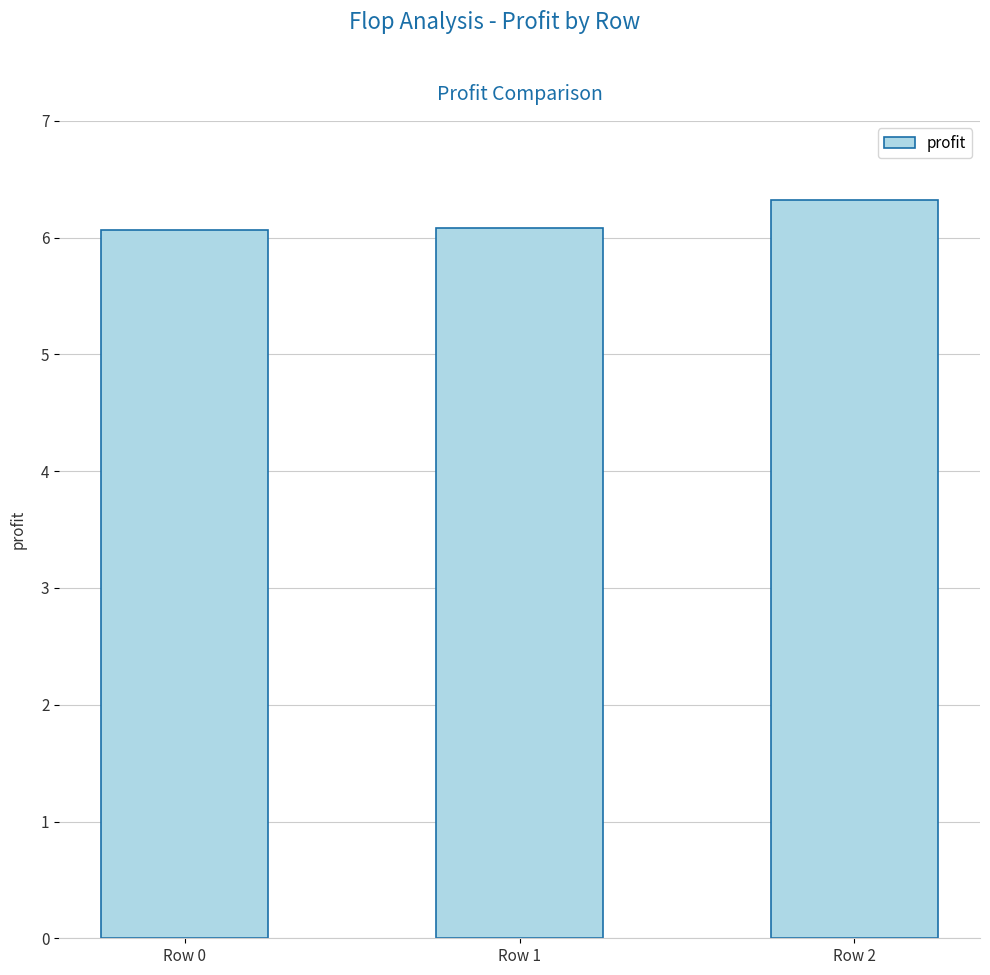

How many values are between 6 and 7?

3